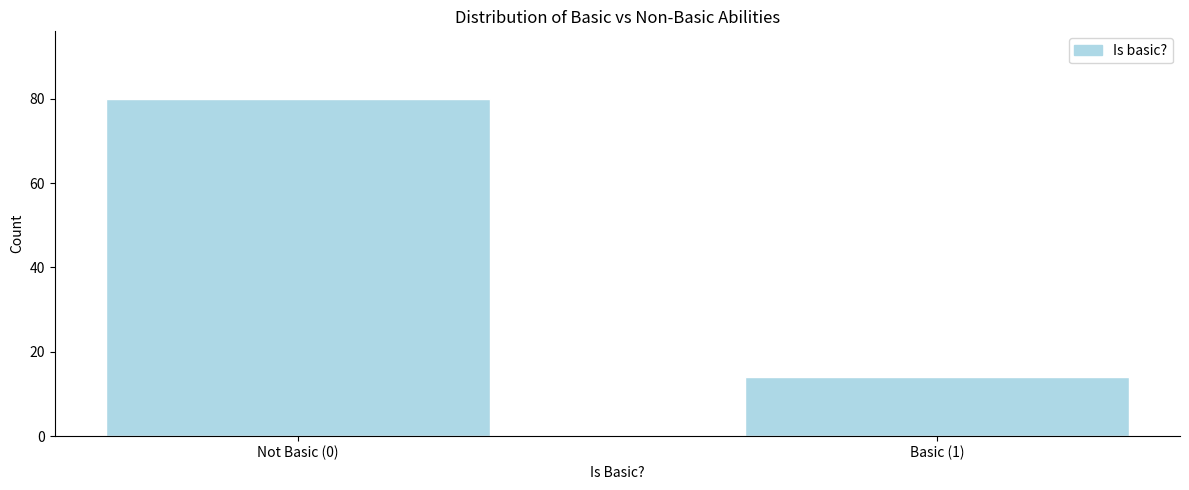

Reading left to right, transcribe all the data shown in this chart.

Not Basic (0)=80	Basic (1)=14